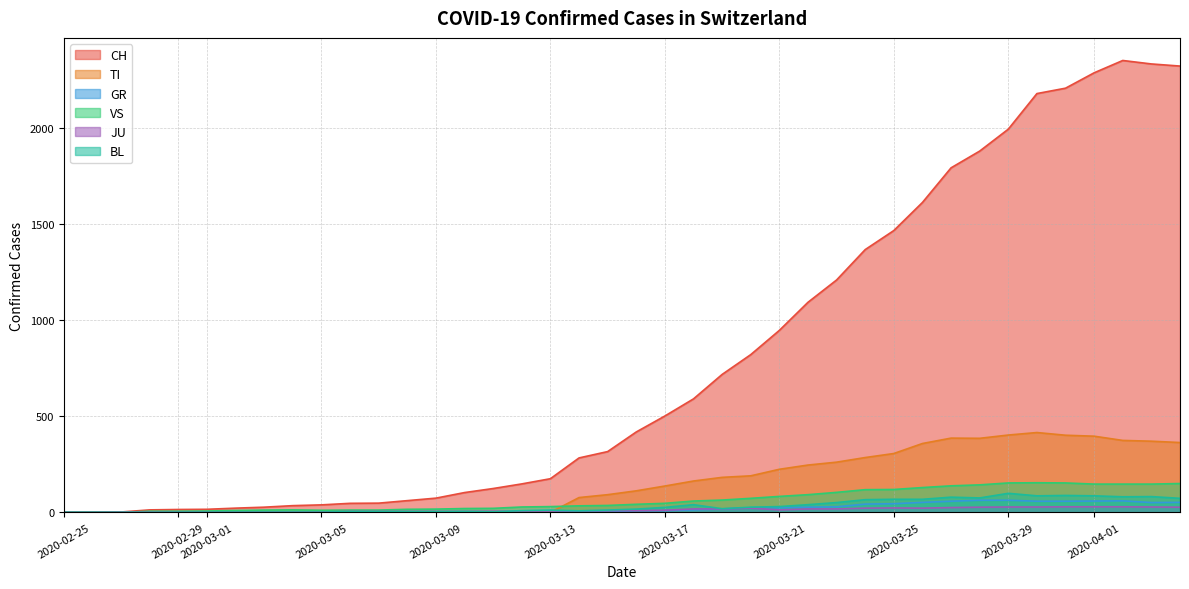

Which series has the largest range (max minus min)?

CH